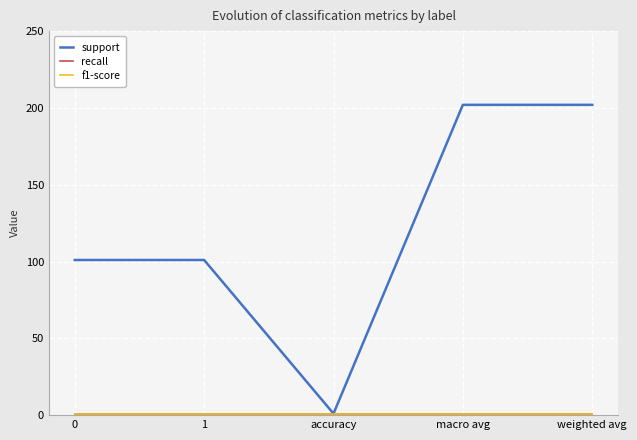

What is the highest value of the f1-score series?

1